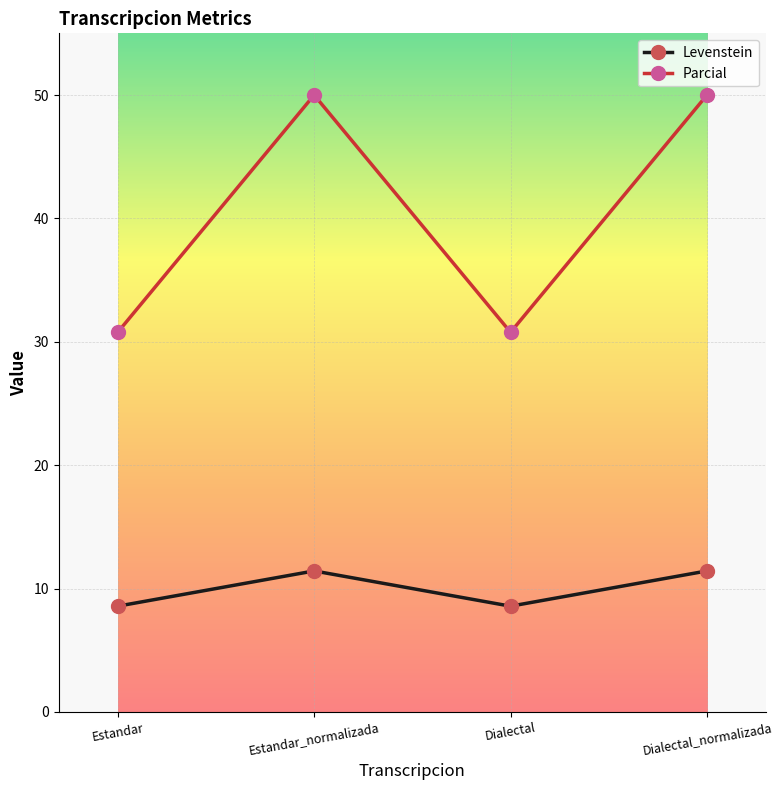

What is the smallest value displayed?

8.6